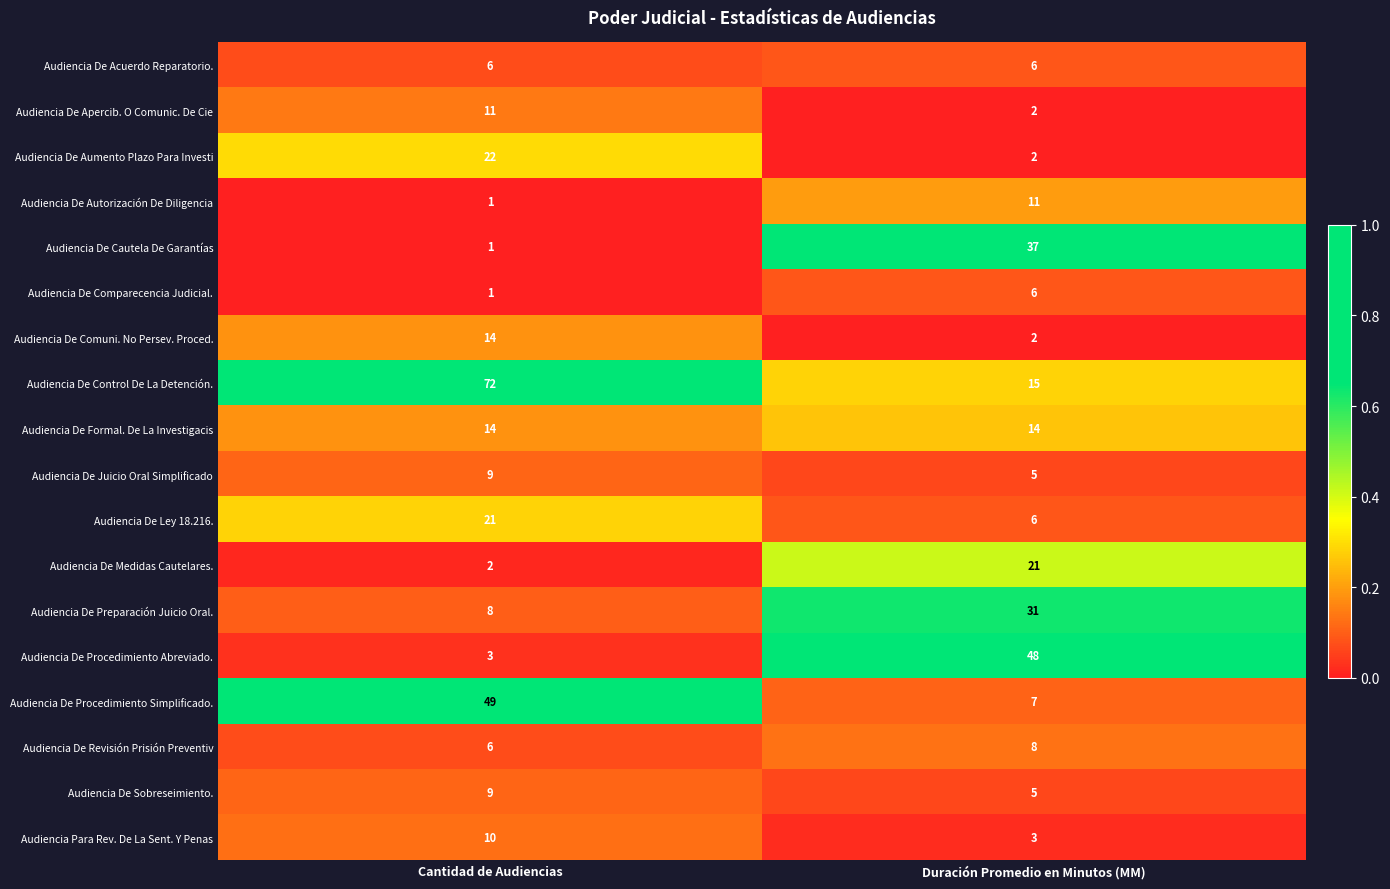

At which category is the sum across all series the highest?

Cantidad de Audiencias